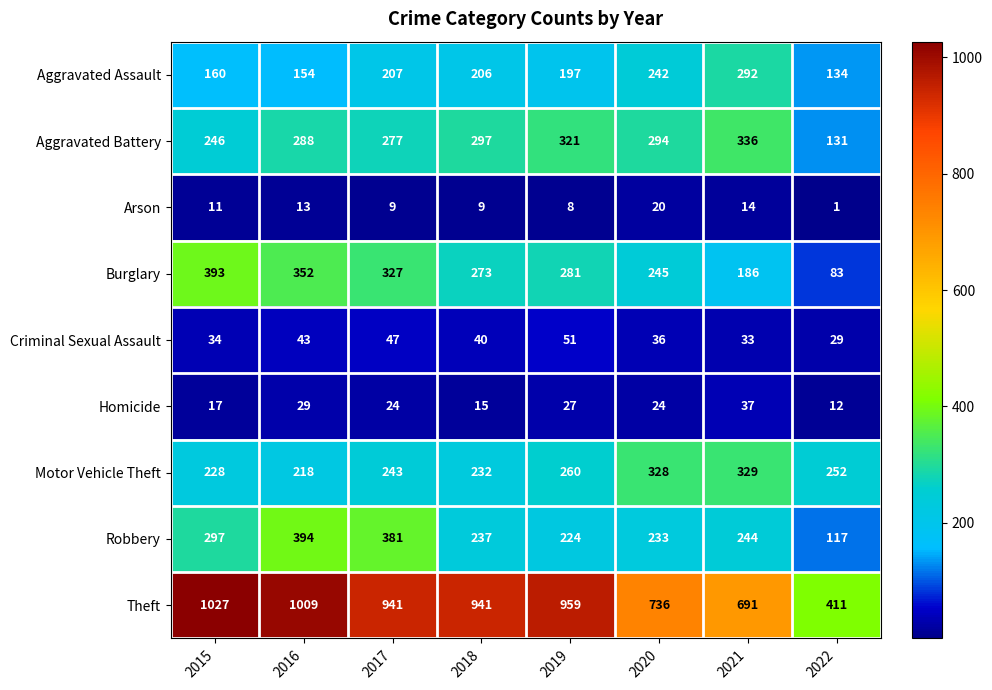

What is the difference between the highest and lowest values at 2017?

932